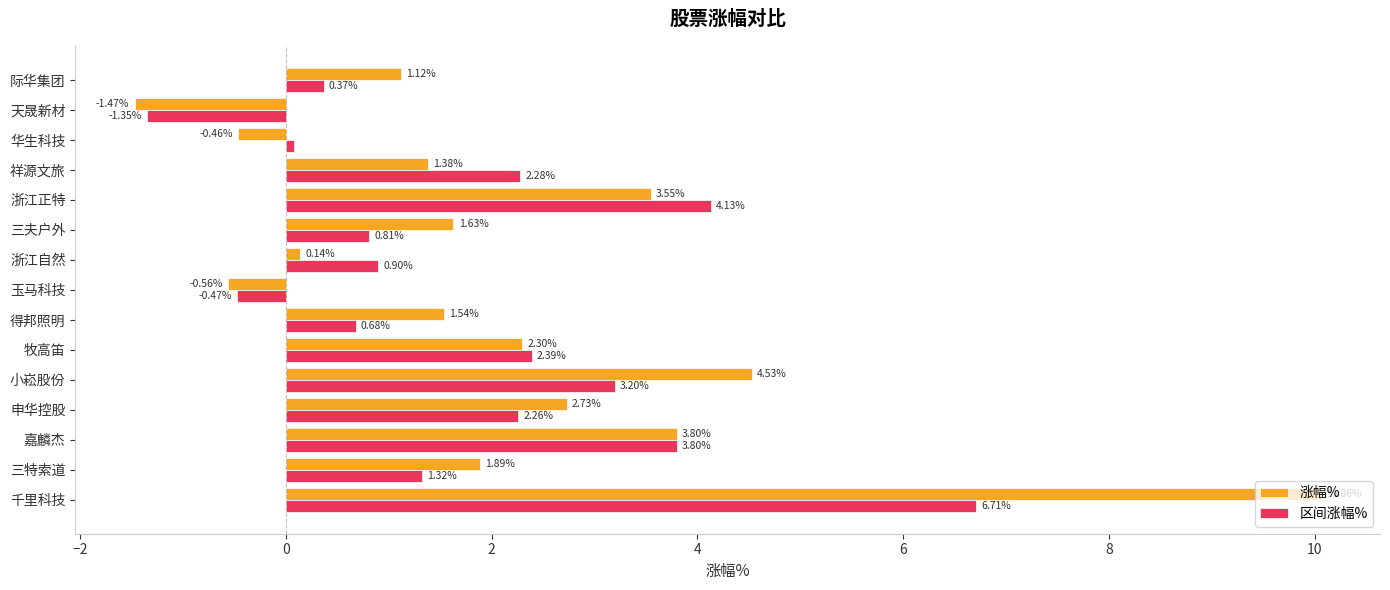

Which series changed the most between 三特索道 and 得邦照明?

区间涨幅%